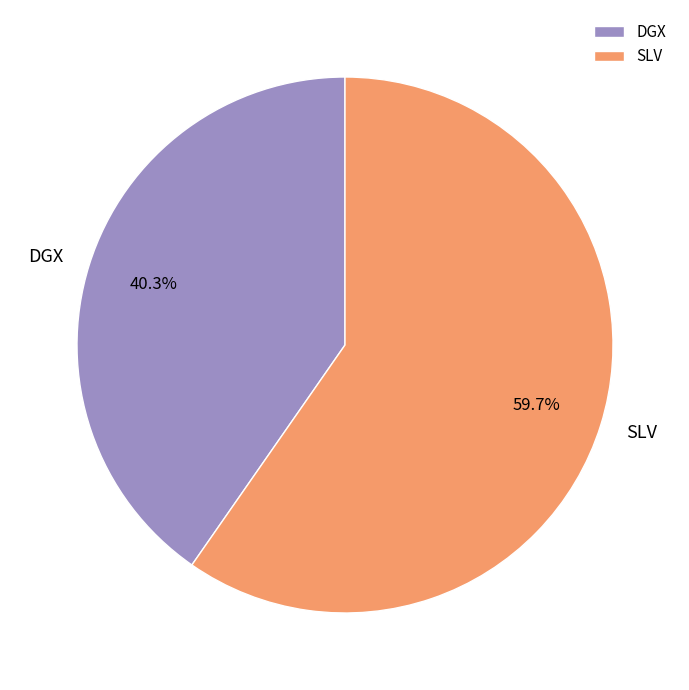

What is the smallest slice in the pie chart?

DGX